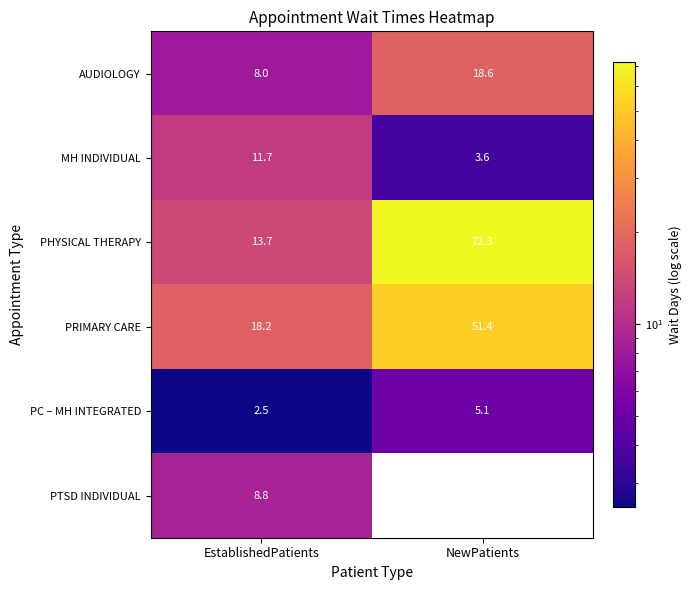

At EstablishedPatients, list the series in order from smallest to largest.

PC – MH INTEGRATED, AUDIOLOGY, PTSD INDIVIDUAL, MH INDIVIDUAL, PHYSICAL THERAPY, PRIMARY CARE